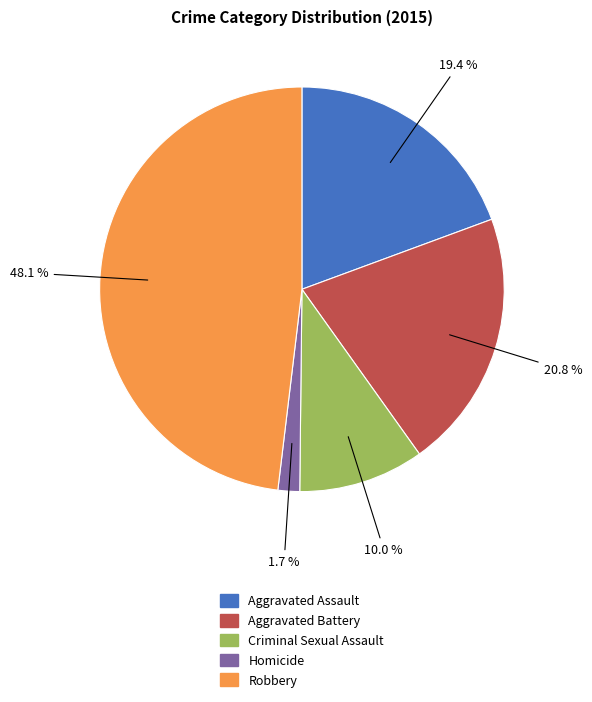

Count the number of slices in the pie.

5